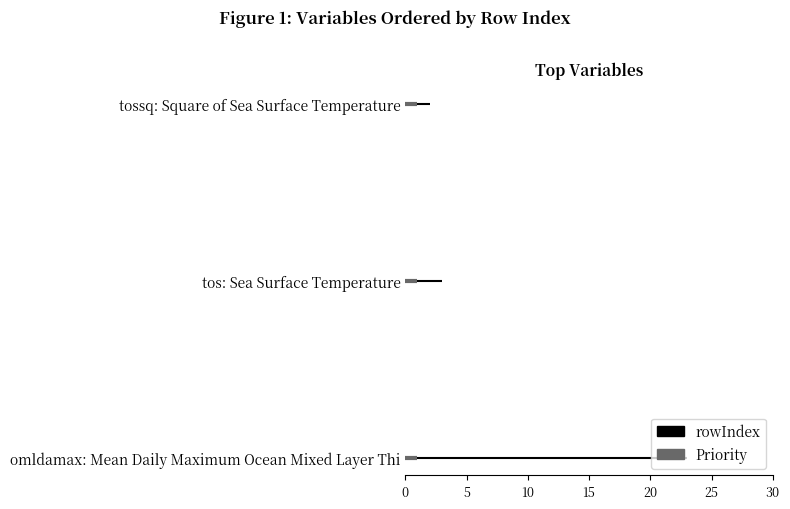

What is the value of the rowIndex bar at the 2nd from the left?

3